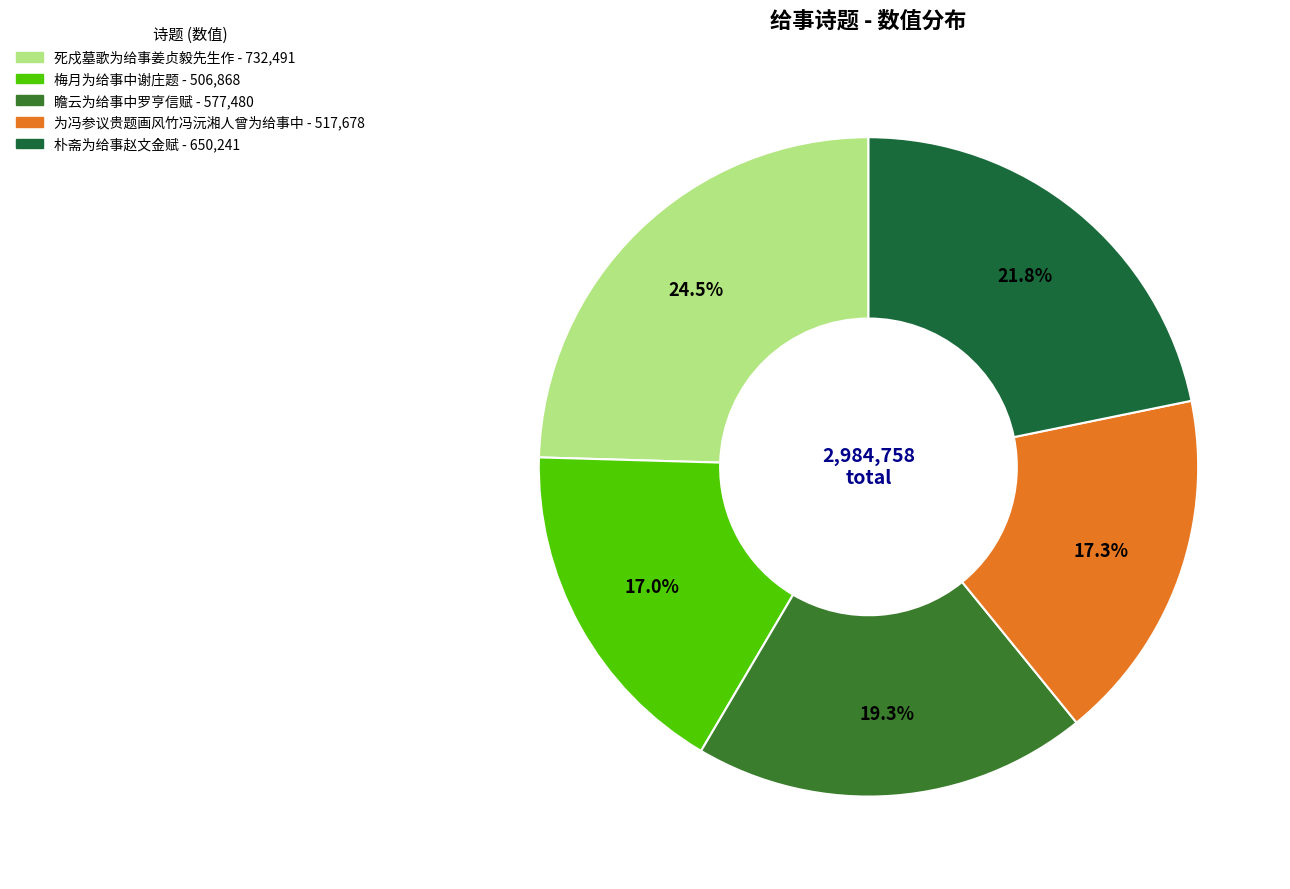

To the nearest percent, what is the difference between the largest and smallest slice percentages?

8%